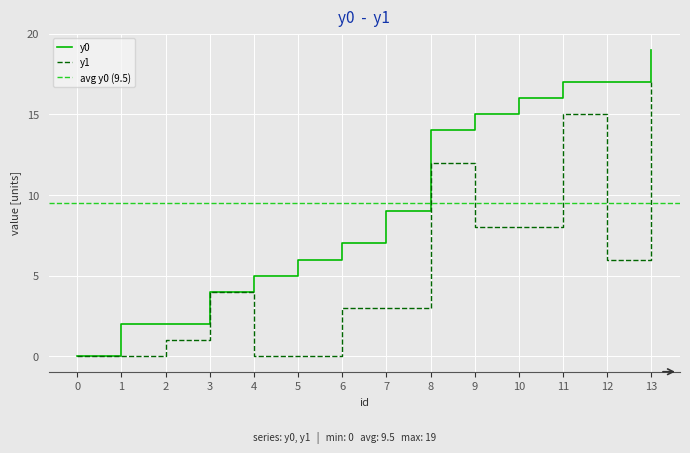

True or false: y0 has a value of 2 at 4.

False